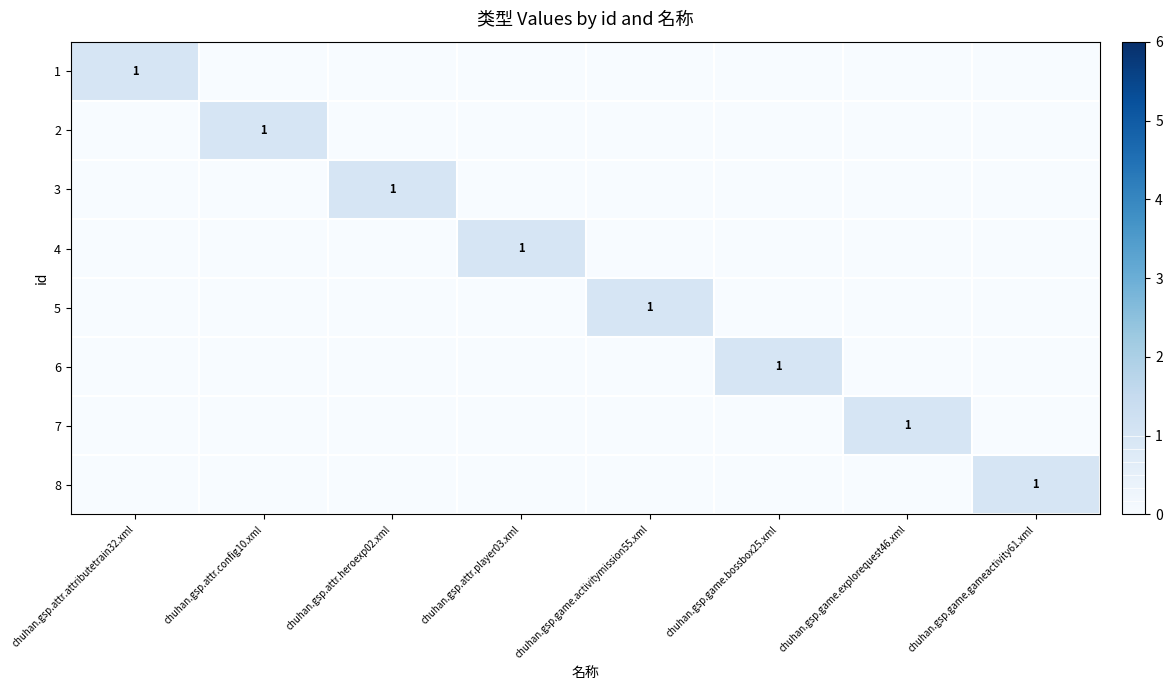

What is the highest value of the 5 series?

1